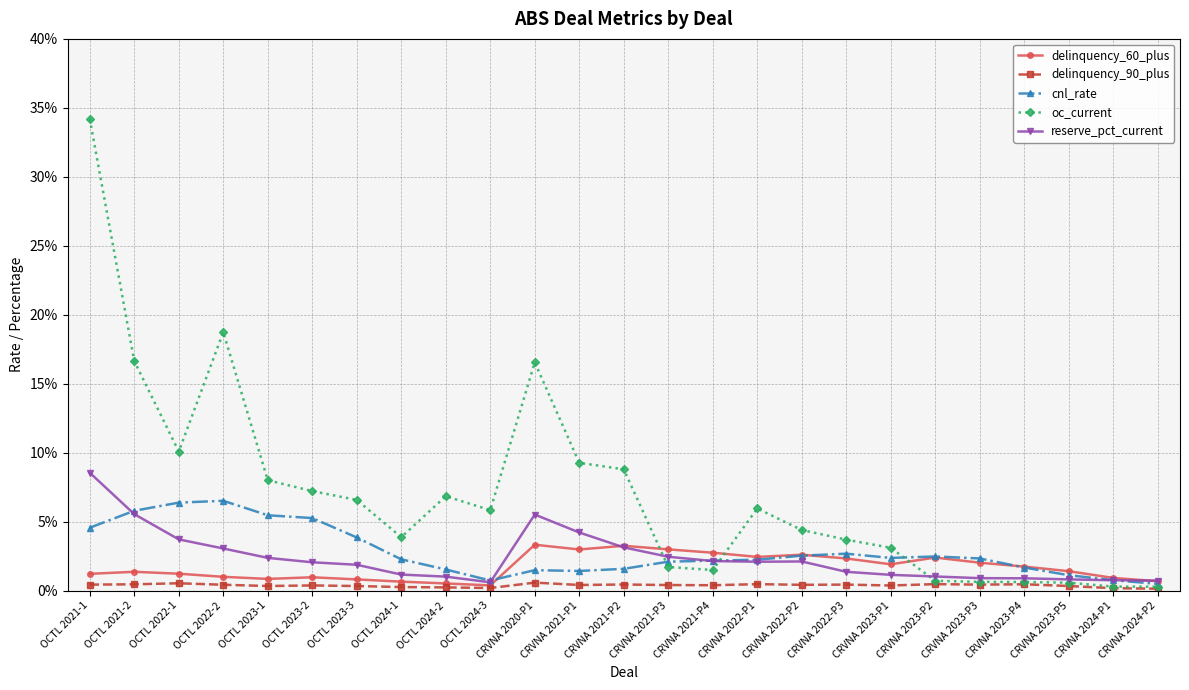

Is this an area chart (filled region under the line)?

No